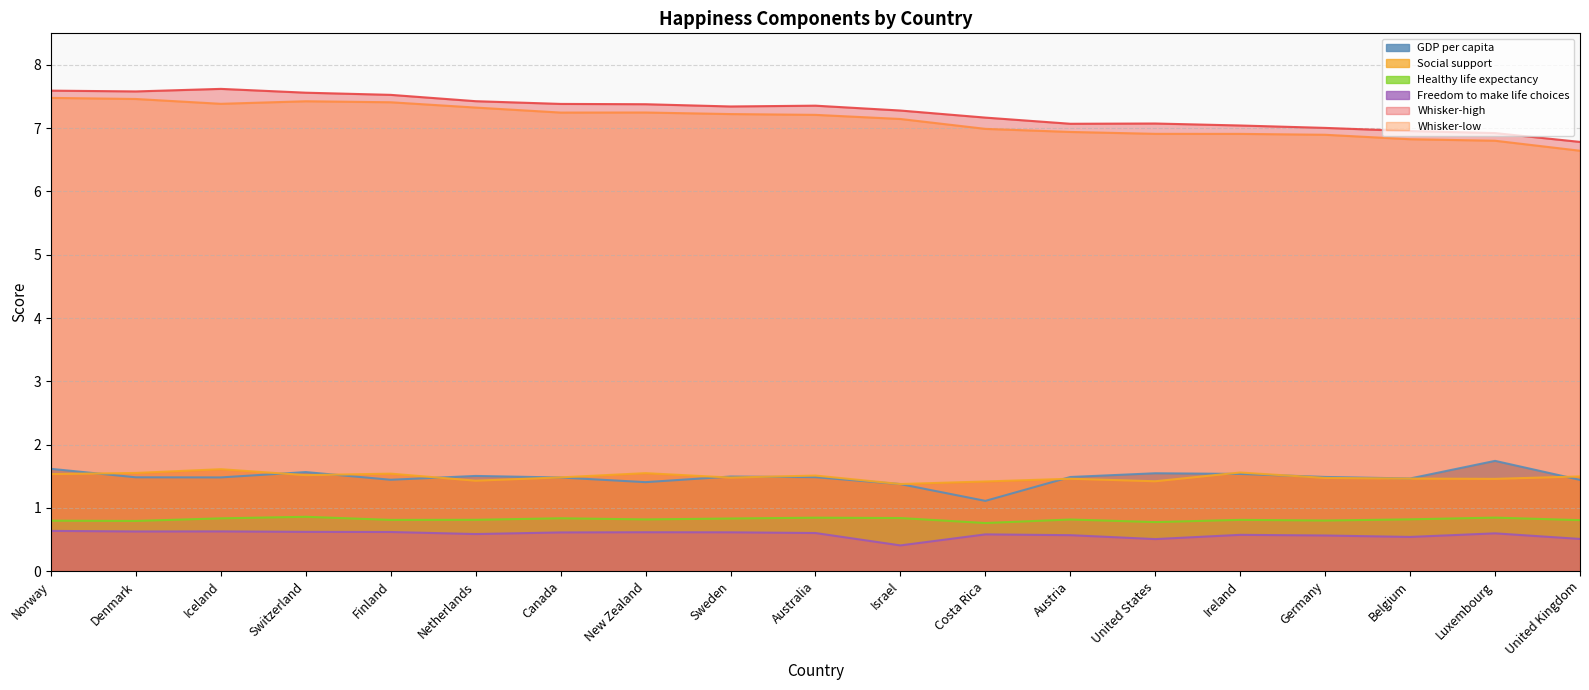

True or false: Whisker-high and Social support cross at least once.

False